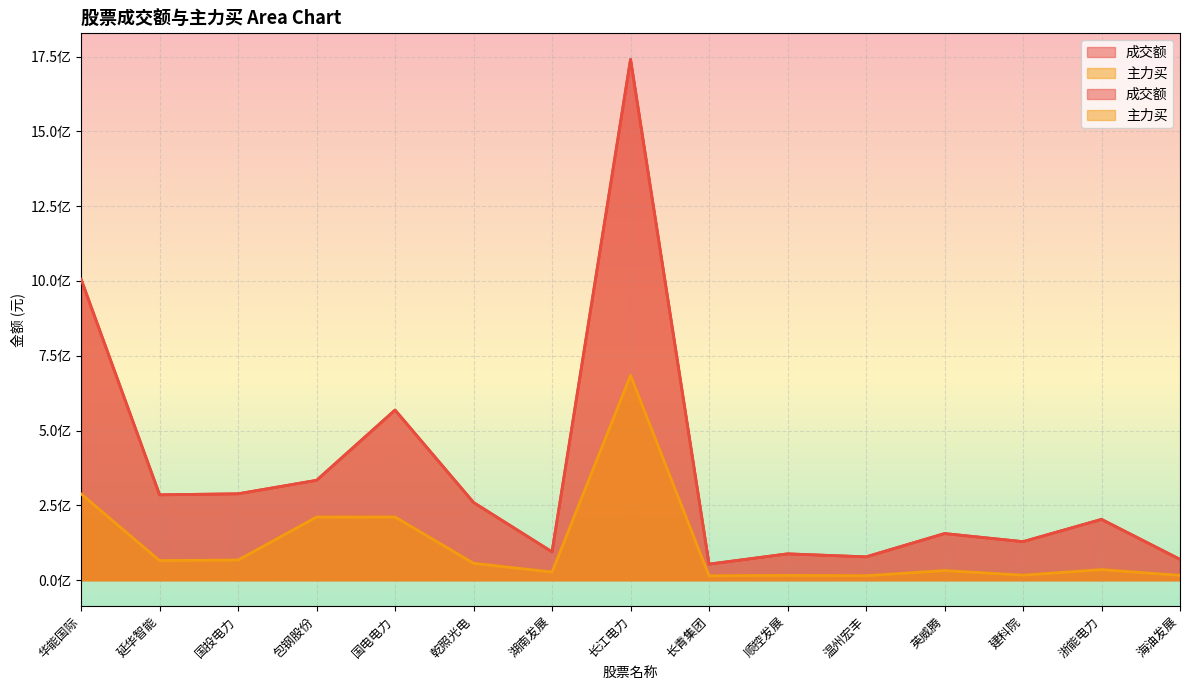

Is it true that 主力买 equals 47071499 at 浙能电力?

False